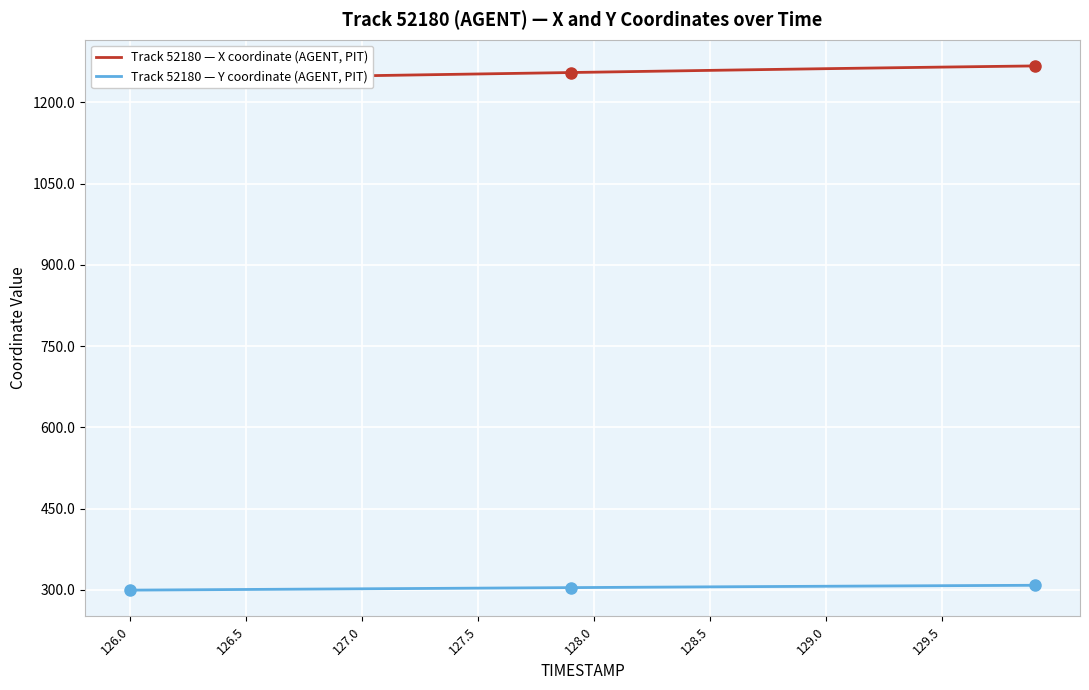

The value of Track 52180 — Y coordinate (AGENT, PIT) at 128.5 is 305.5. True or false?

True